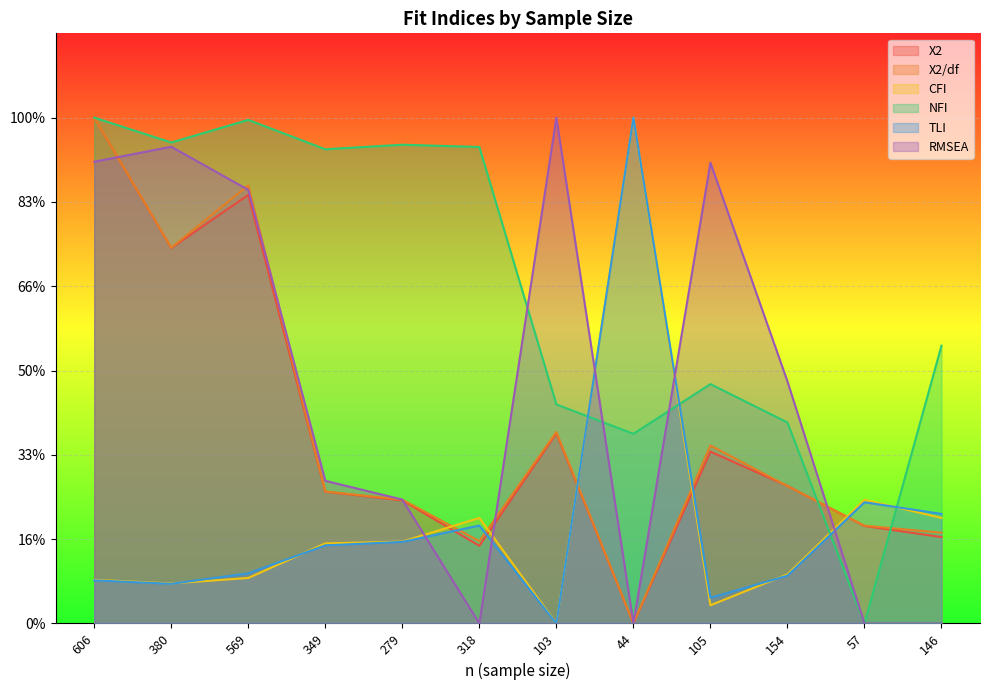

Rank the series by their maximum value, from highest to lowest.

X2, X2/df, CFI, NFI, TLI, RMSEA